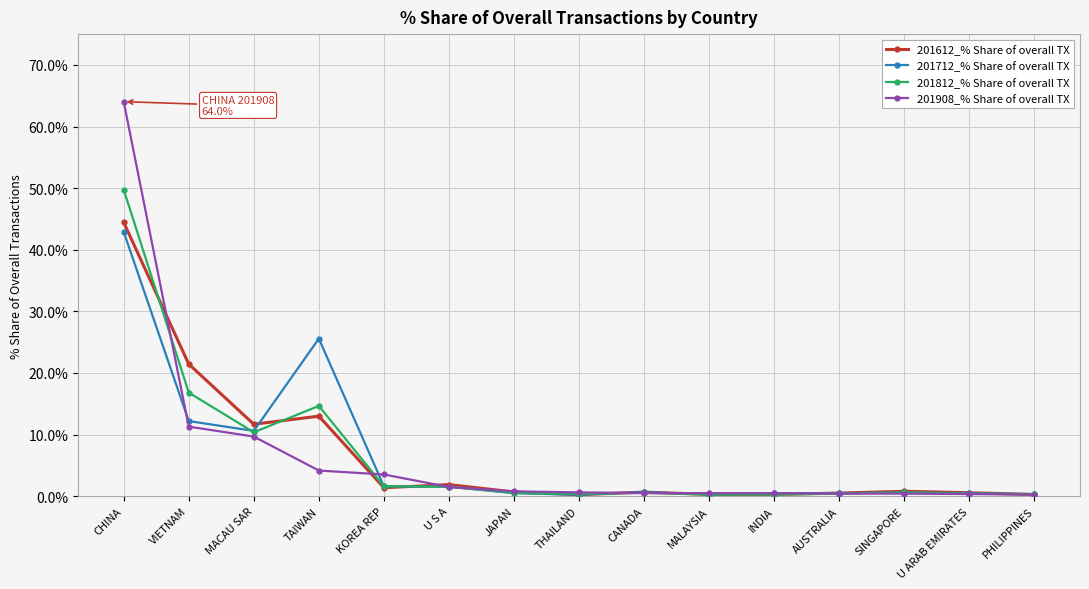

What position from the right is CANADA?

7